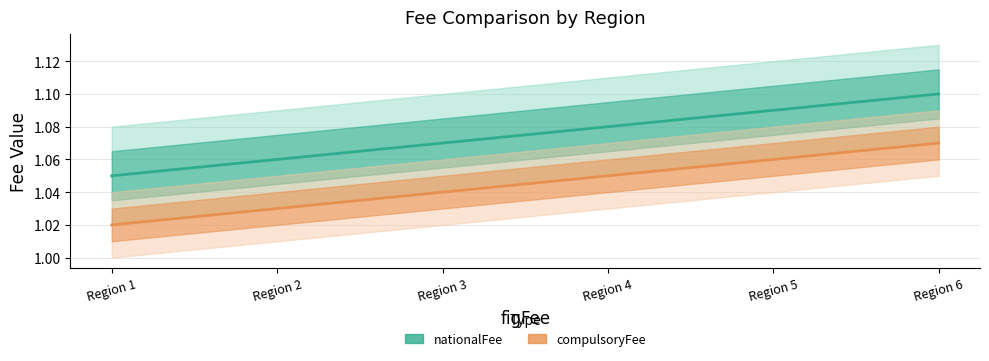

What is the minimum value shown in the chart?

1.0